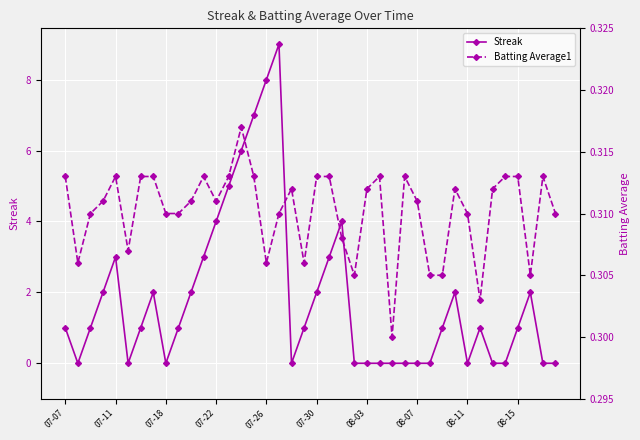

What is the label of the 19th point from the left?

18